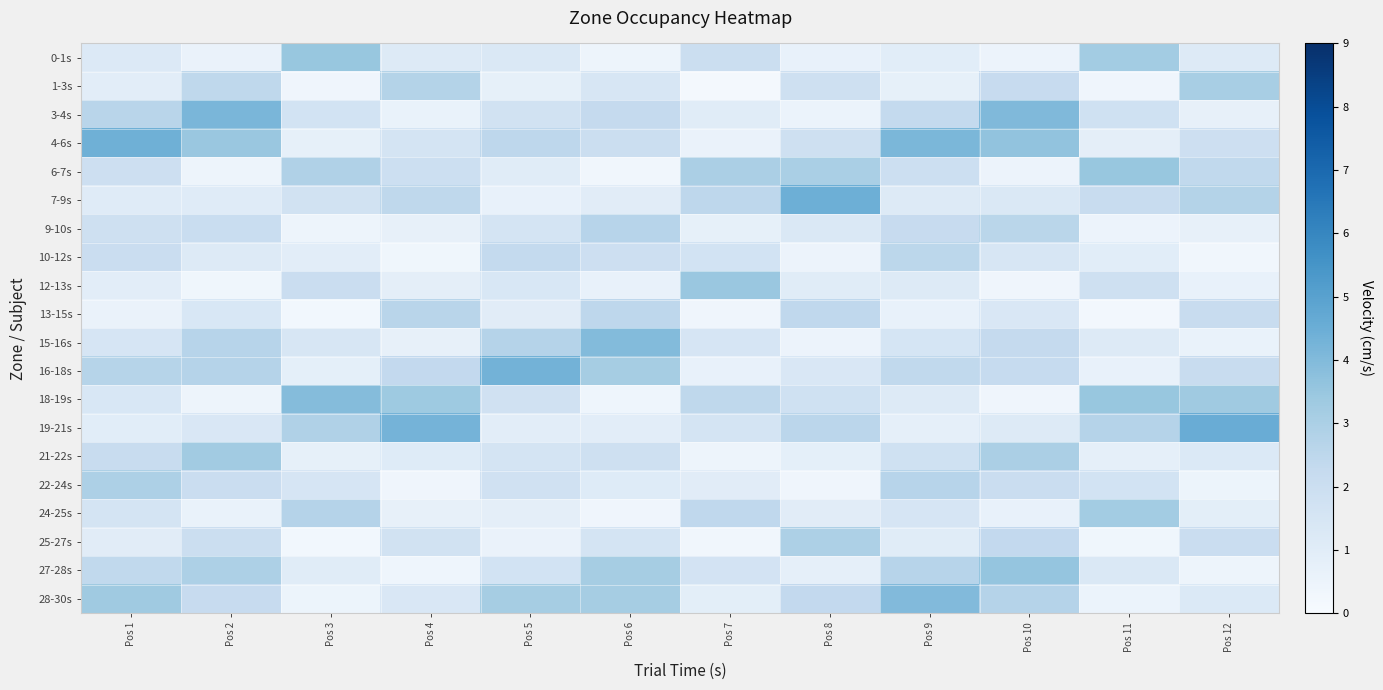

Rank the series by their maximum value, from lowest to highest.

10-12s, 13-15s, 9-10s, 25-27s, 22-24s, 1-3s, 24-25s, 21-22s, 12-13s, 6-7s, 0-1s, 27-28s, 18-19s, 15-16s, 28-30s, 3-4s, 16-18s, 4-6s, 7-9s, 19-21s